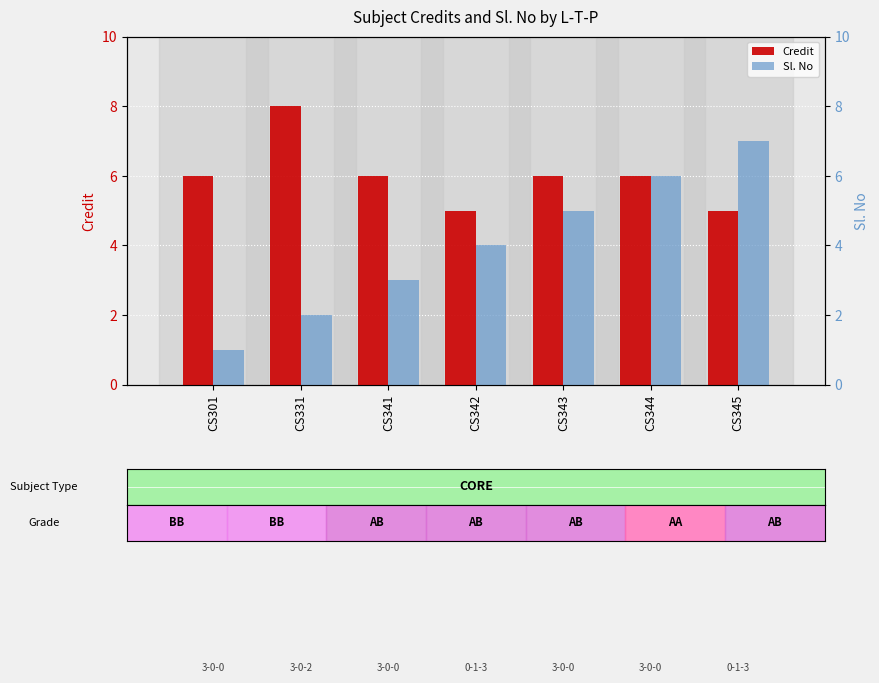

Which category has the lowest value across all series?

CS301